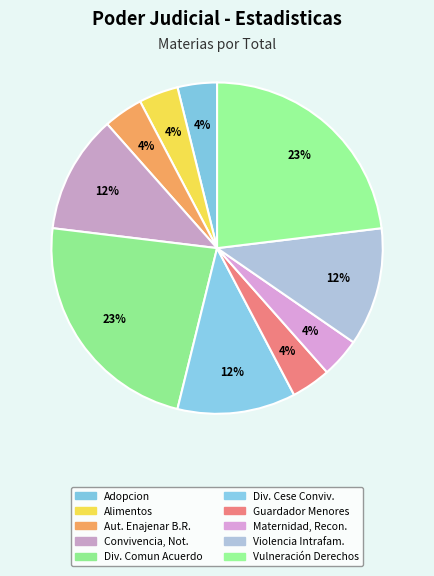

Does any single category account for the majority?

No